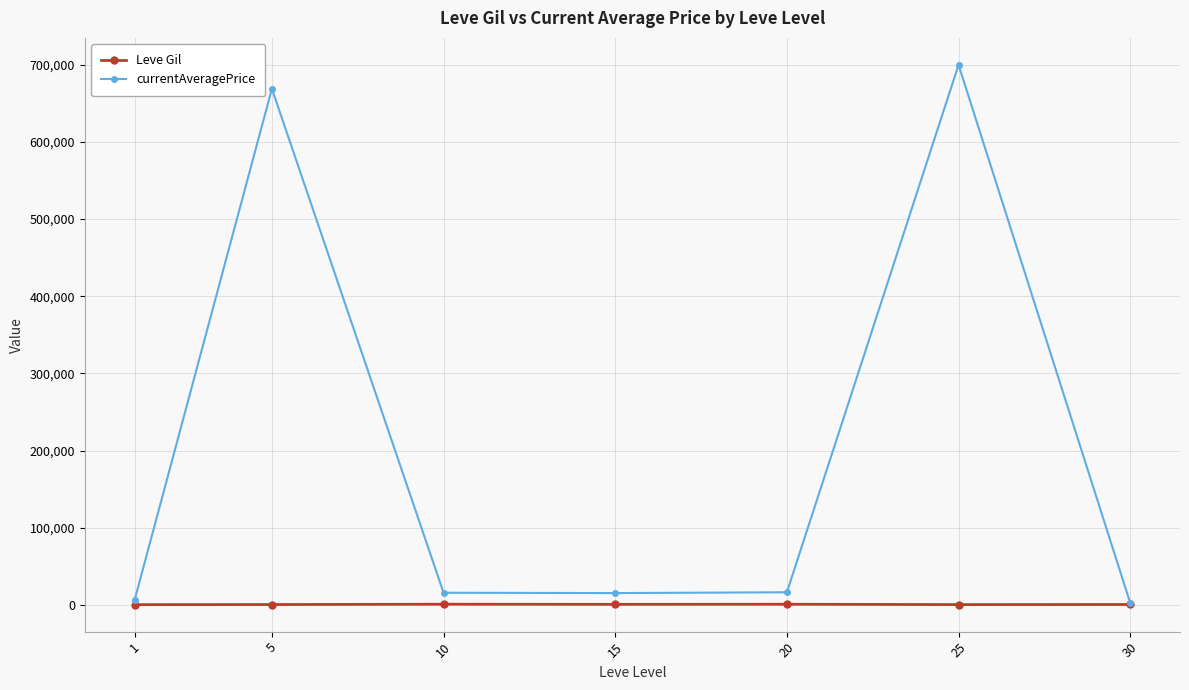

How many lines are shown in the chart?

2